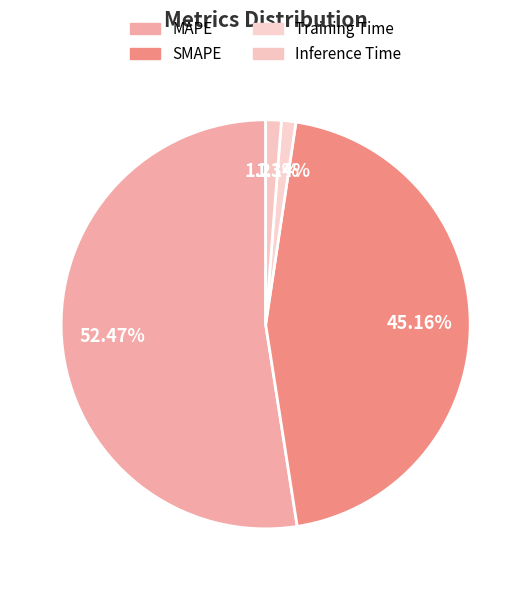

To the nearest percent, what is the average slice percentage?

25%